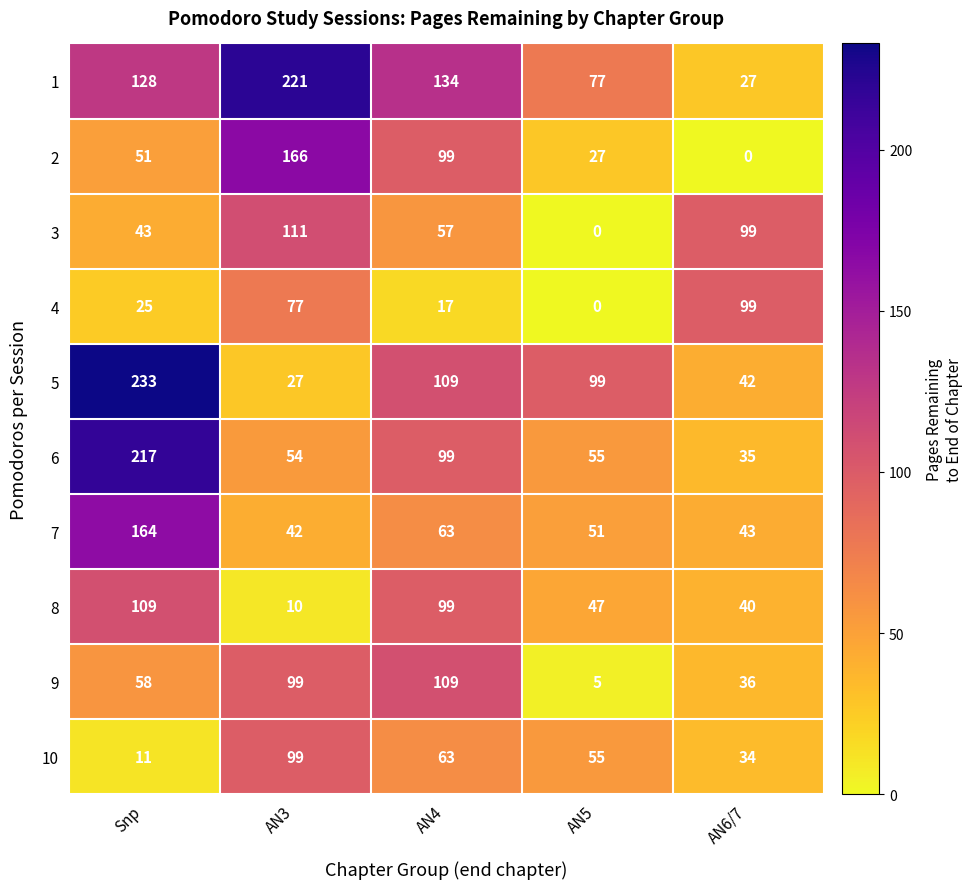

What is the difference between the maximum and minimum values in the 5 series?

206